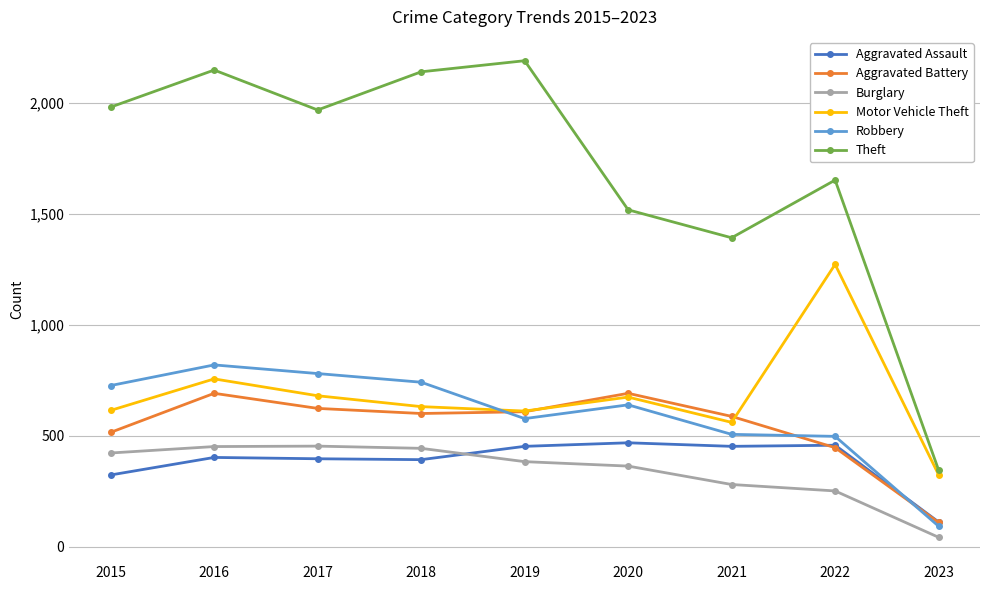

True or false: Motor Vehicle Theft and Aggravated Assault intersect in this chart.

False